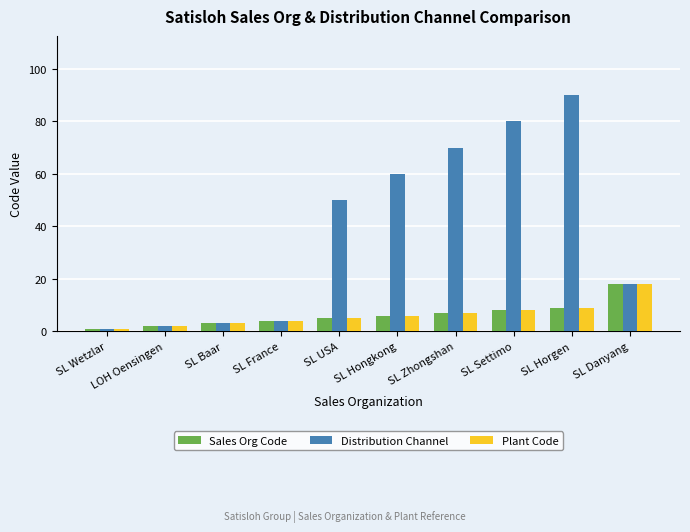

What is the maximum value for Plant Code?

18